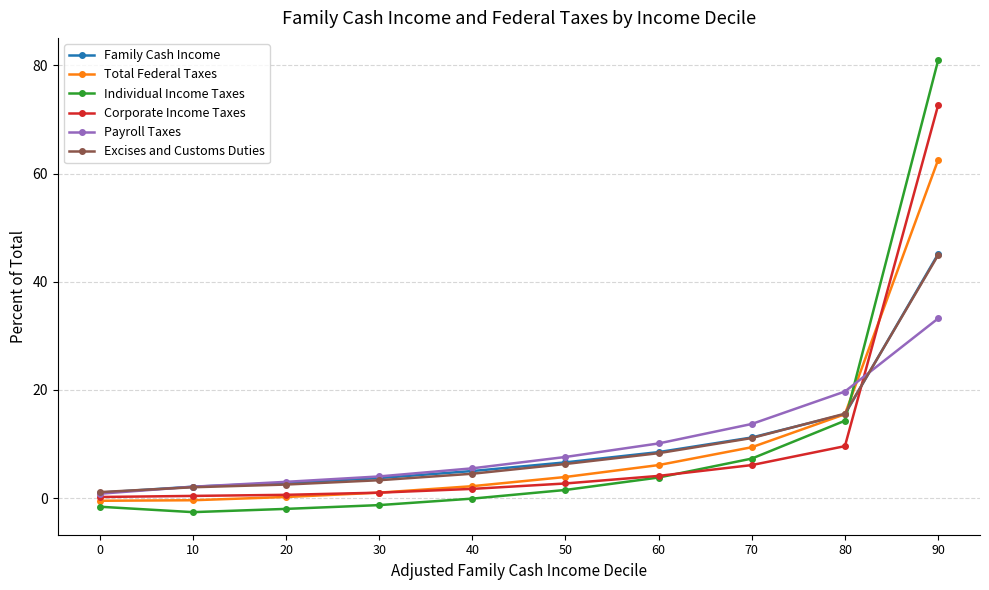

What is the value of the Excises and Customs Duties point at the 3rd from the left?

2.5